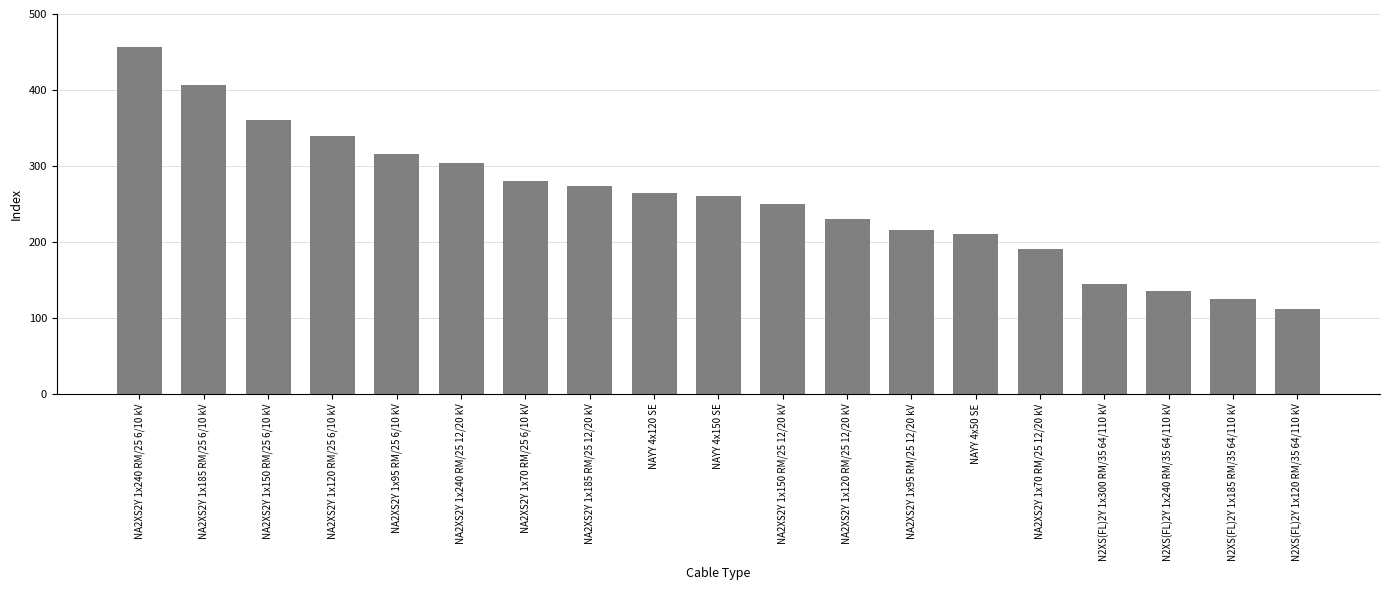

What is the change in value from NAYY 4x120 SE to NA2XS2Y 1x95 RM/25 12/20 kV?

-48